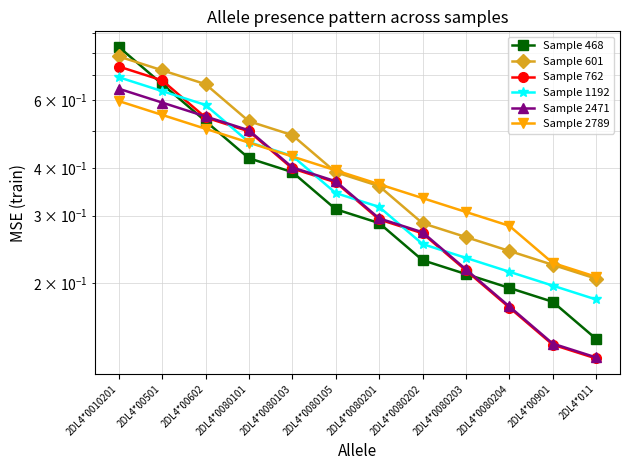

What is the sum of the Sample 468 values at 2DL4*00901 and 2DL4*0080103?

0.6